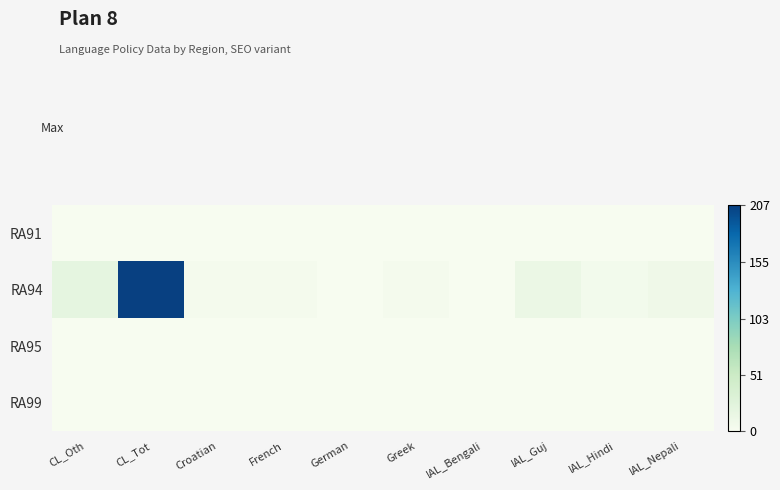

How many categories are shown in the chart?

10